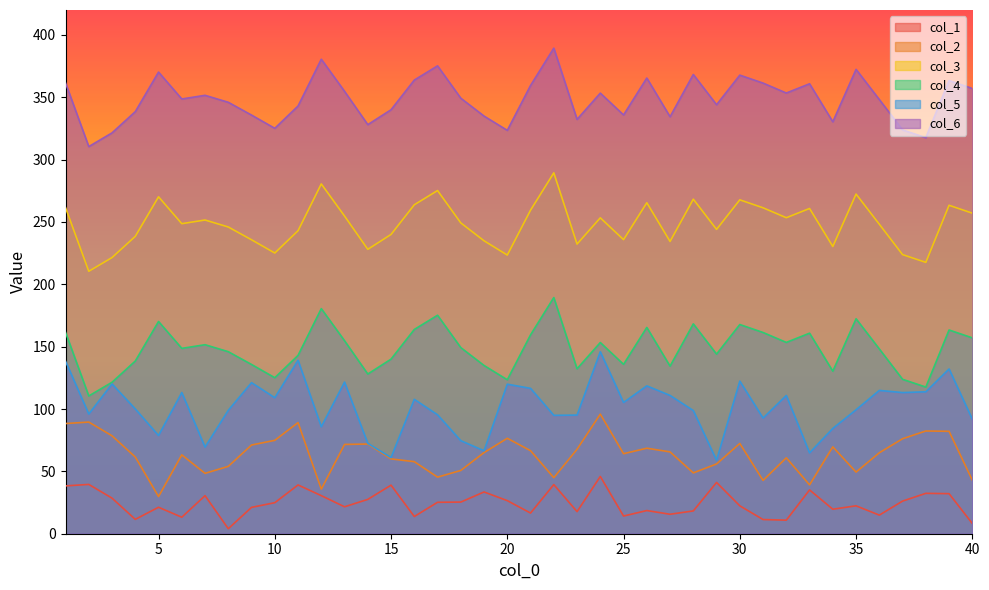

What is the difference between the maximum and minimum values in the col_2 series?

66.1